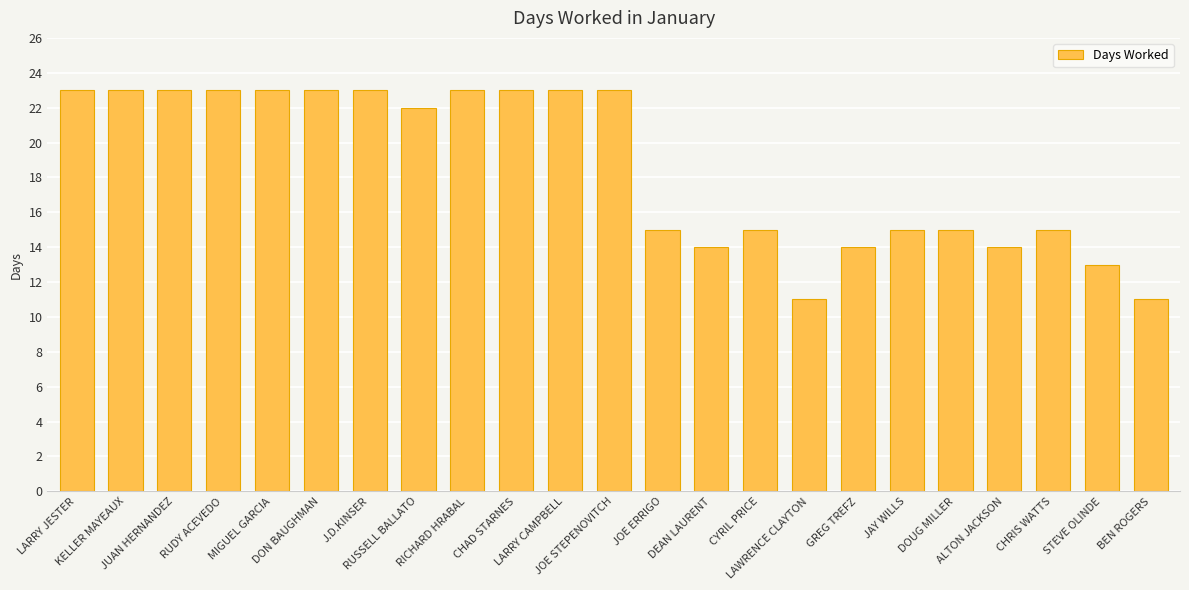

Are the bars horizontal?

No